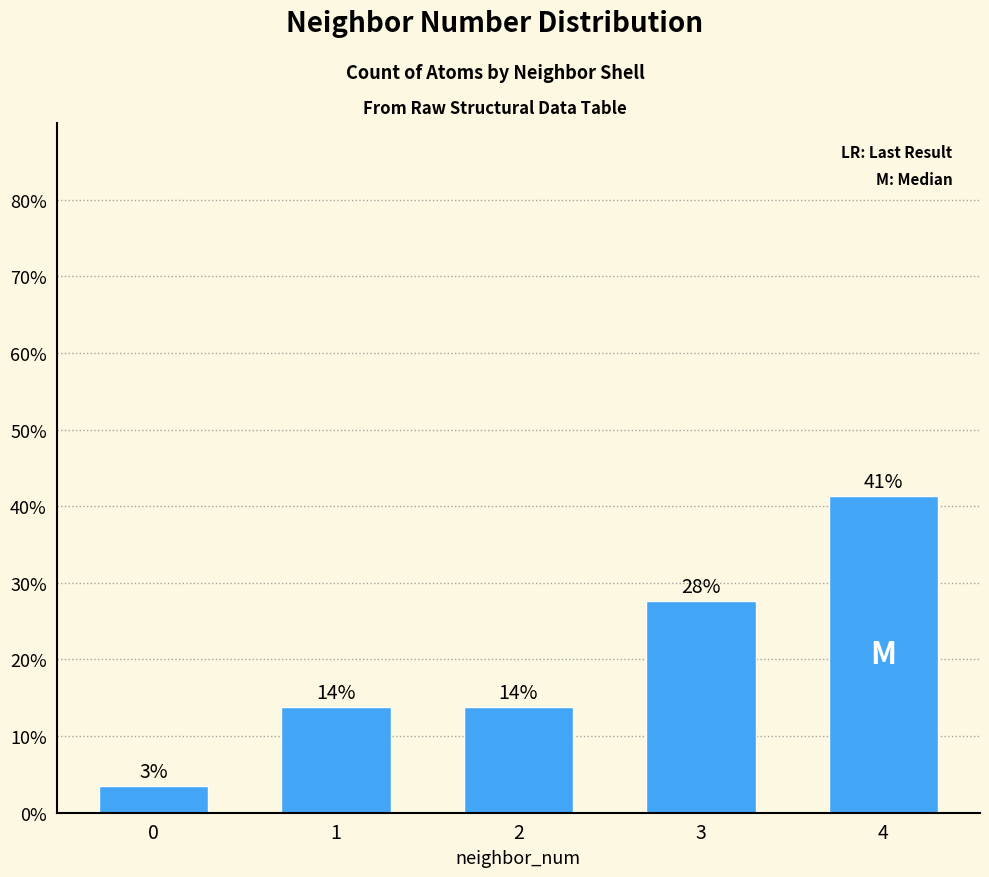

Between 2 and 0, which is larger?

2